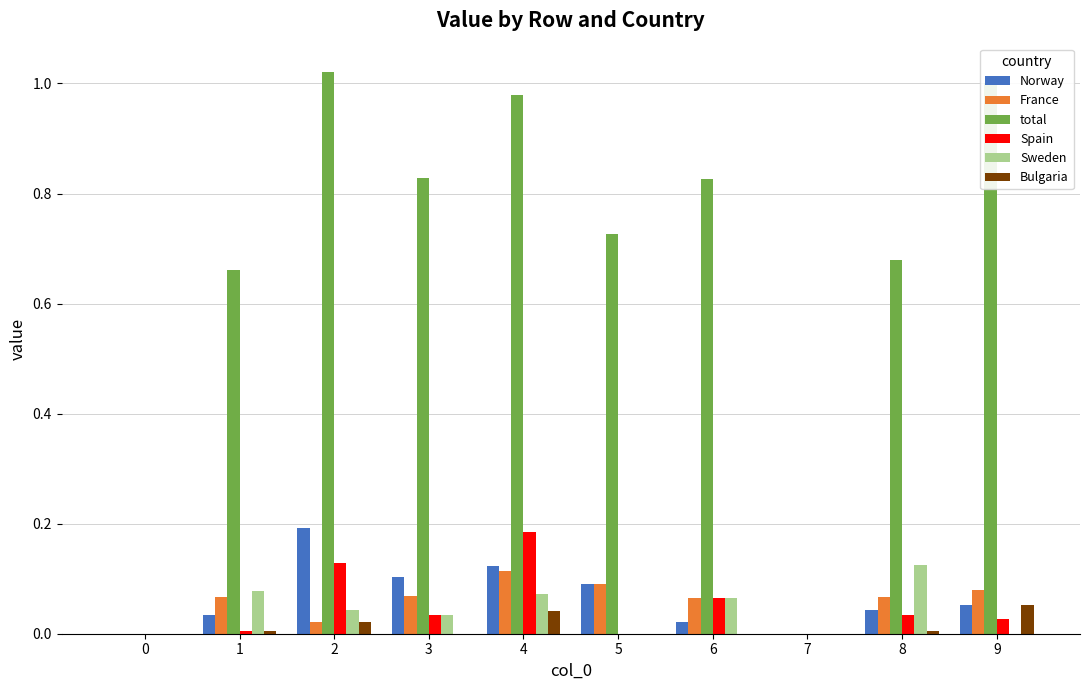

Which series changed the most between 1 and 9?

total